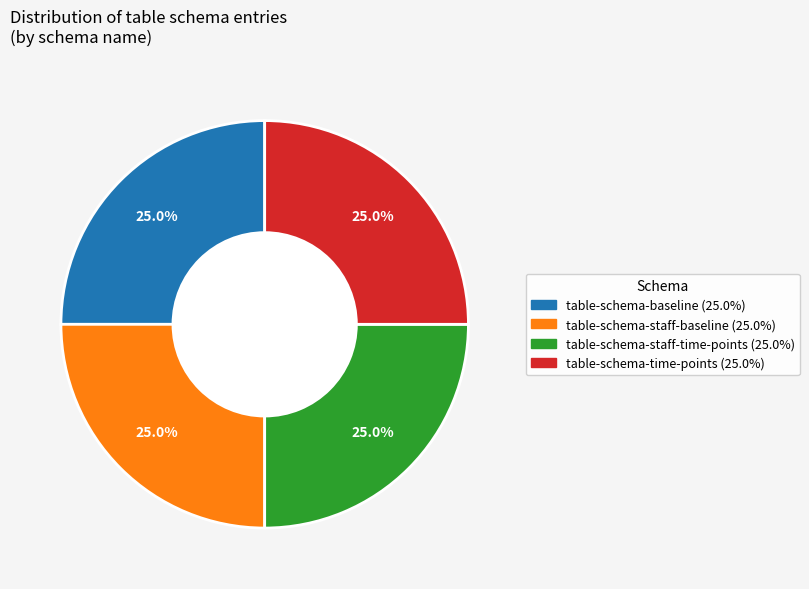

Is table-schema-staff-baseline the majority of the pie?

No